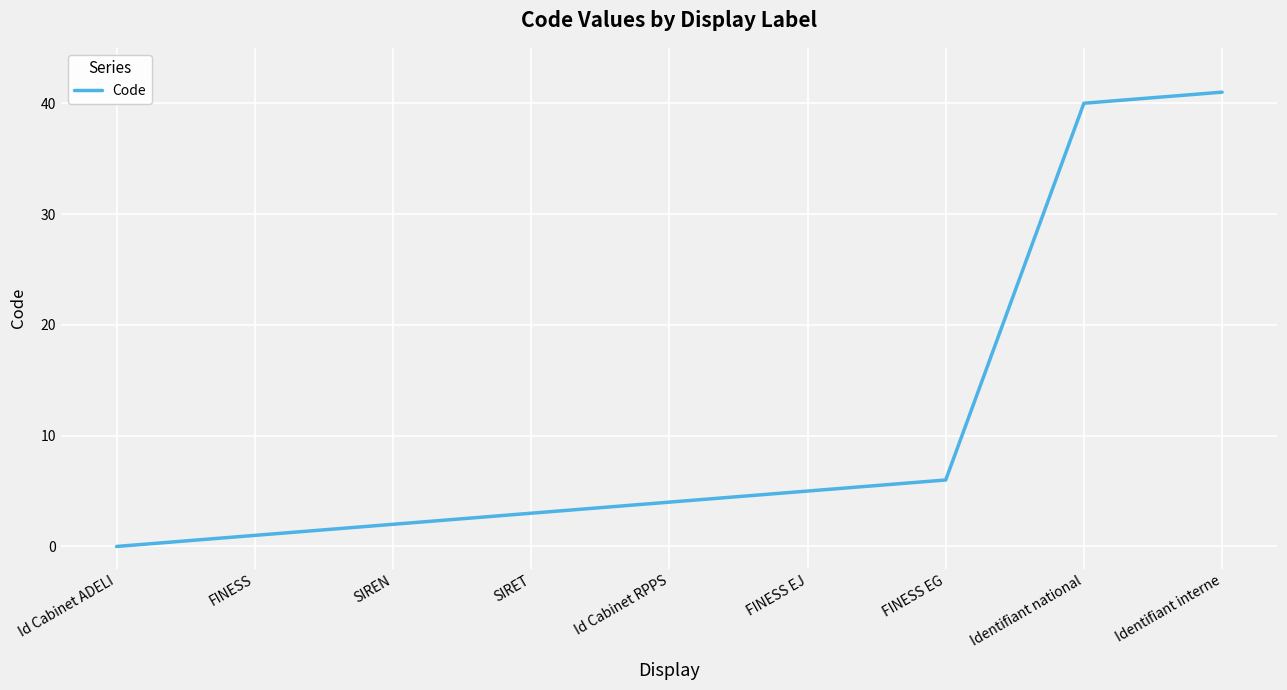

Which label corresponds to the largest value in the chart?

Identifiant interne